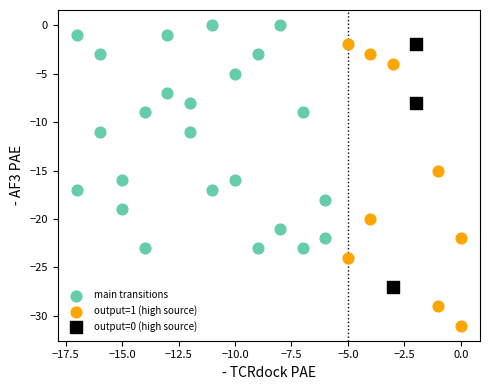

Which series reaches the minimum Y coordinate?

output=1 (high source)